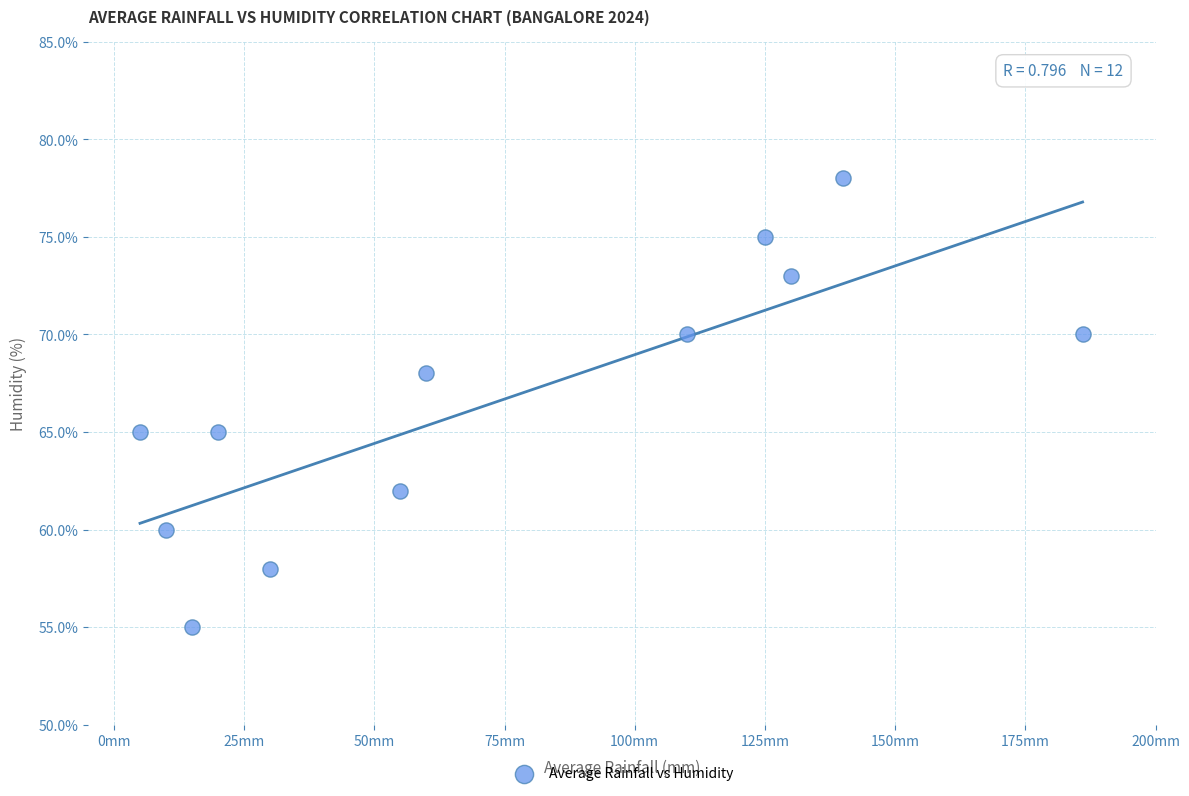

What is the range of X values (max minus min)?

181.0